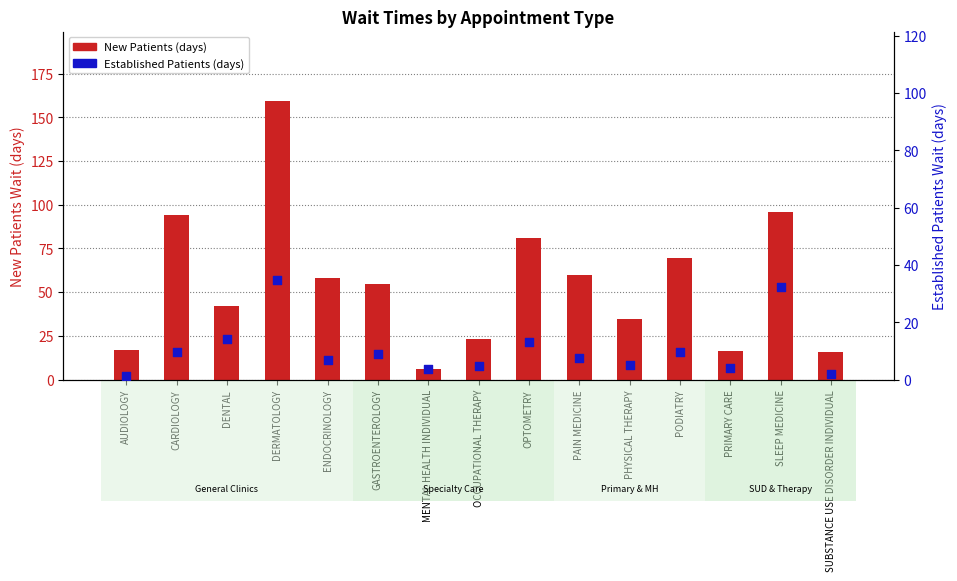

Which series has the largest total across all categories?

New Patients (days)